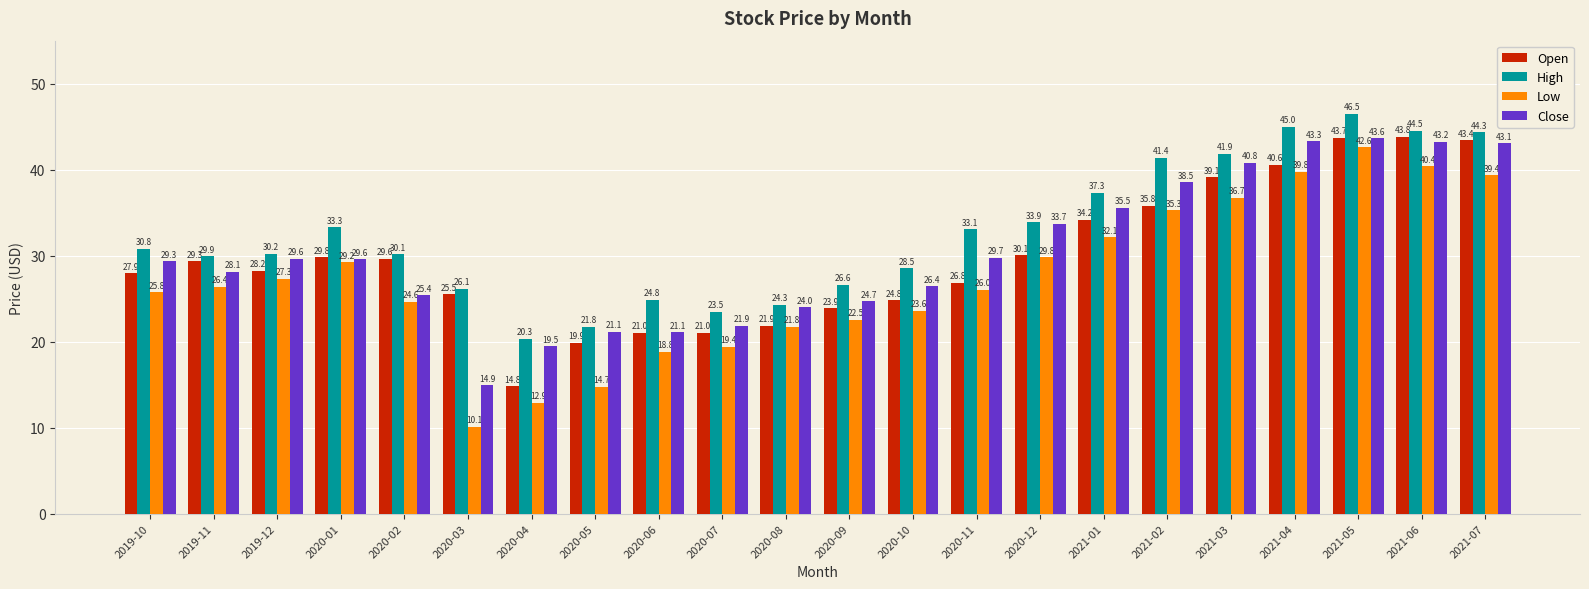

What is the label of the 10th bar from the left?

2020-07